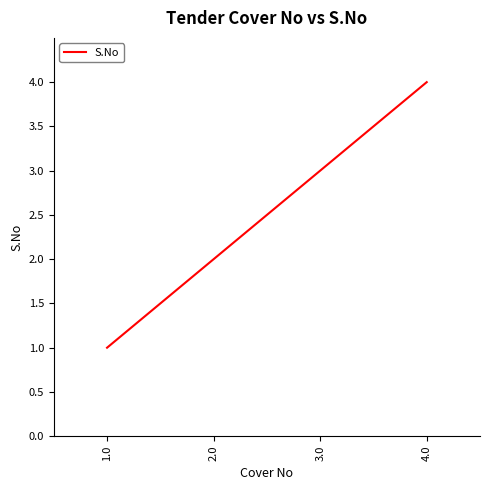

Which label corresponds to the largest value in the chart?

4.0